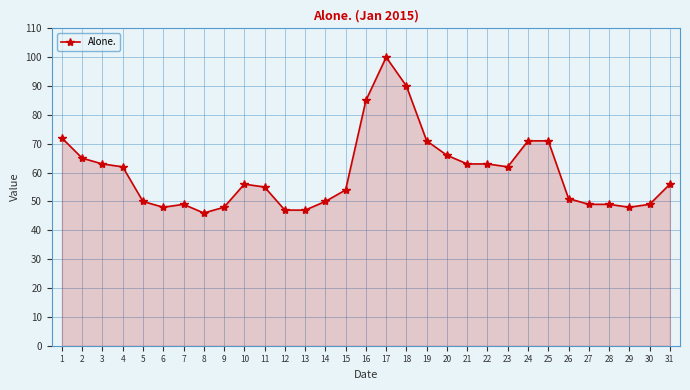

What is the greatest value displayed?

100